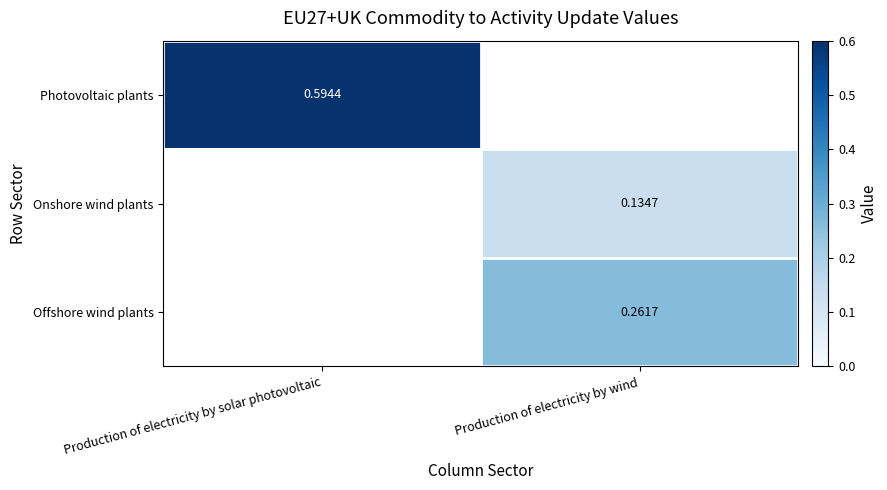

How many positive values does the Offshore wind plants series have?

1